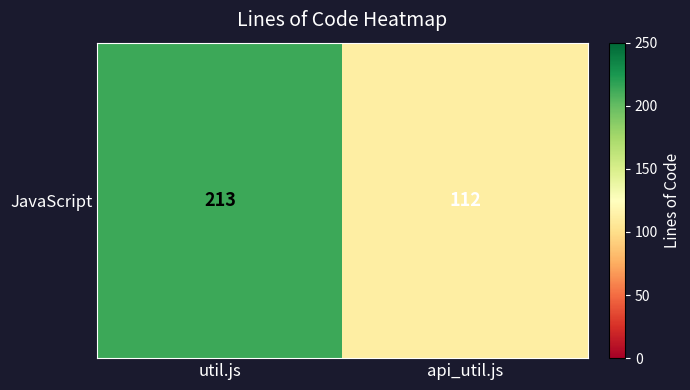

How many values are between 112 and 213?

2